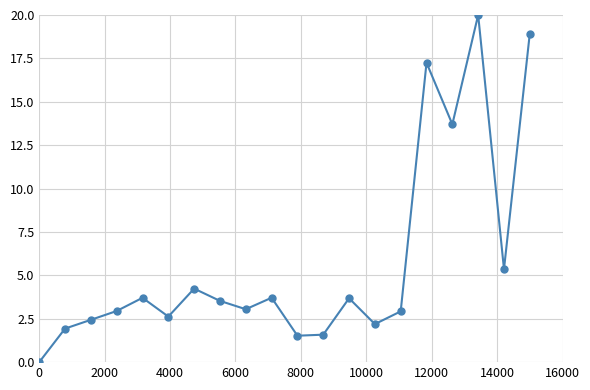

What is the greatest value displayed?

20.0